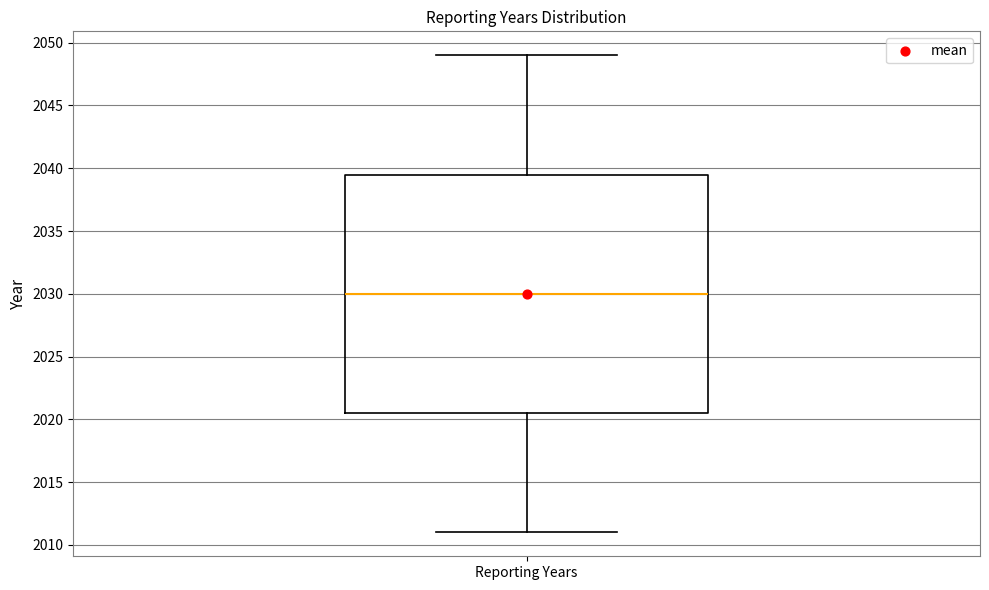

Where does the median line of the box for Reporting Years sit on the y-axis? The values are not printed on the chart, so give them approximately, as read against the axis.

2030.0